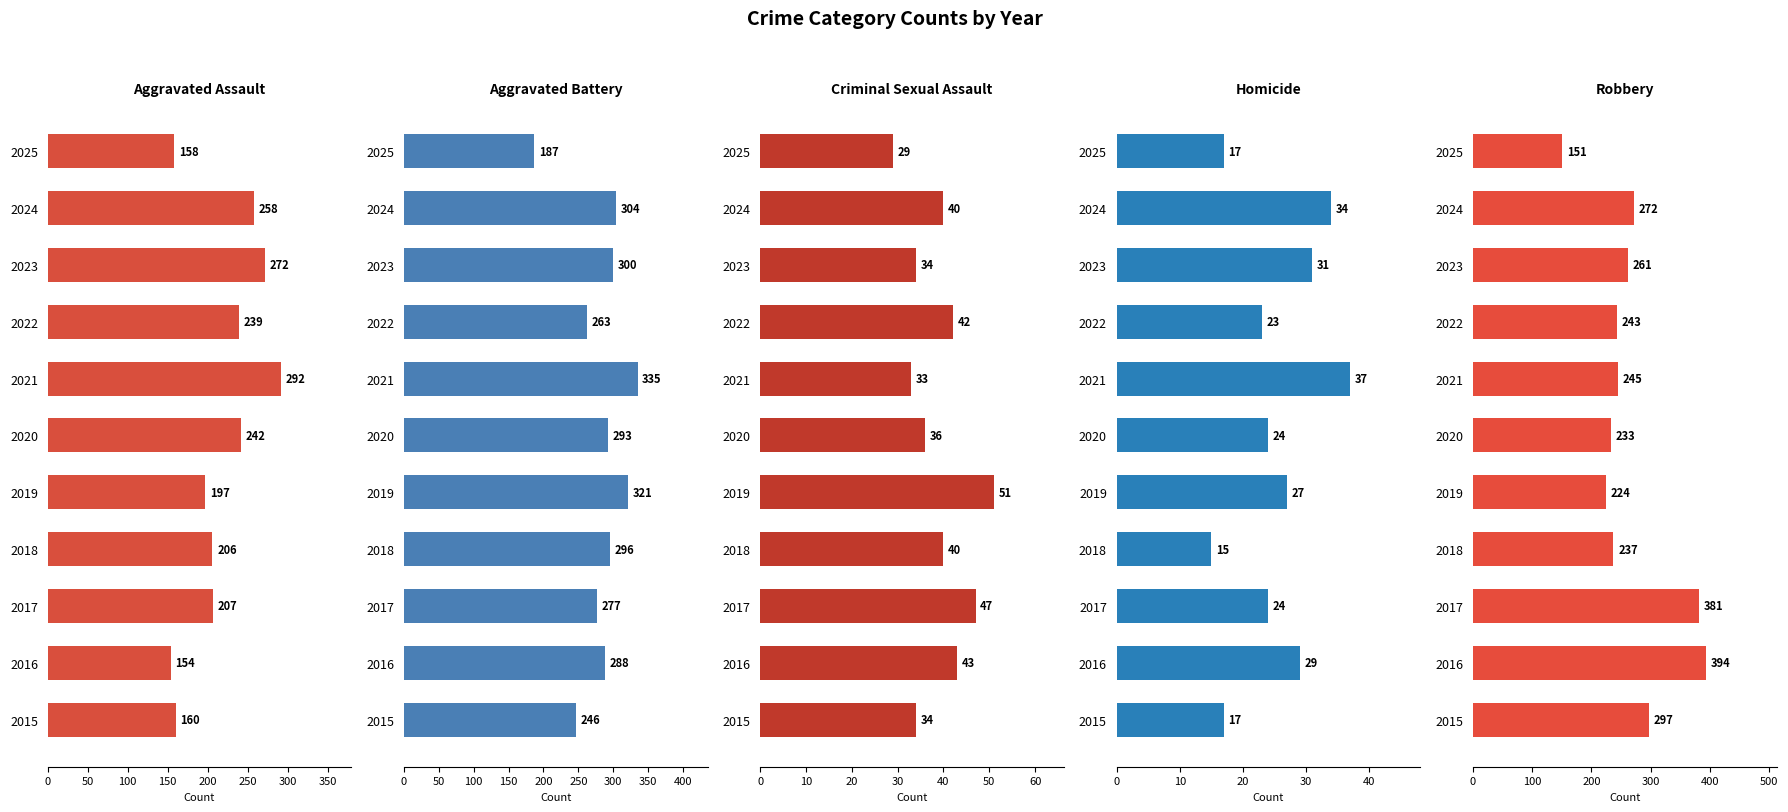

Which series has the largest total across all categories?

Aggravated Battery